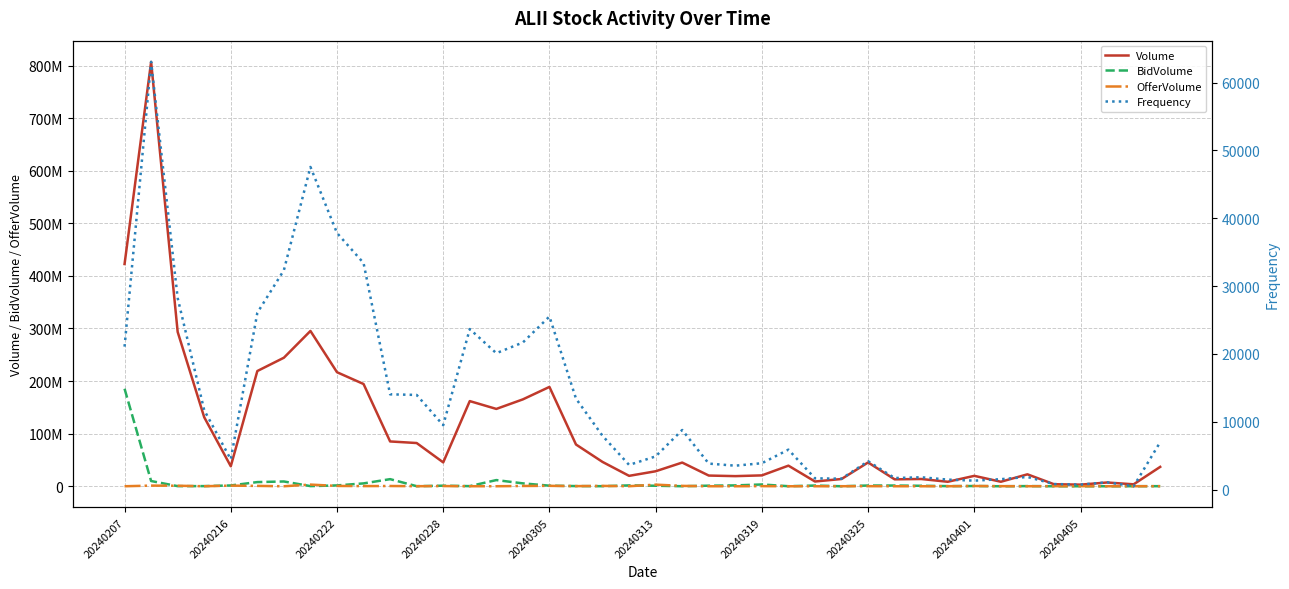

How many lines are shown in the chart?

4